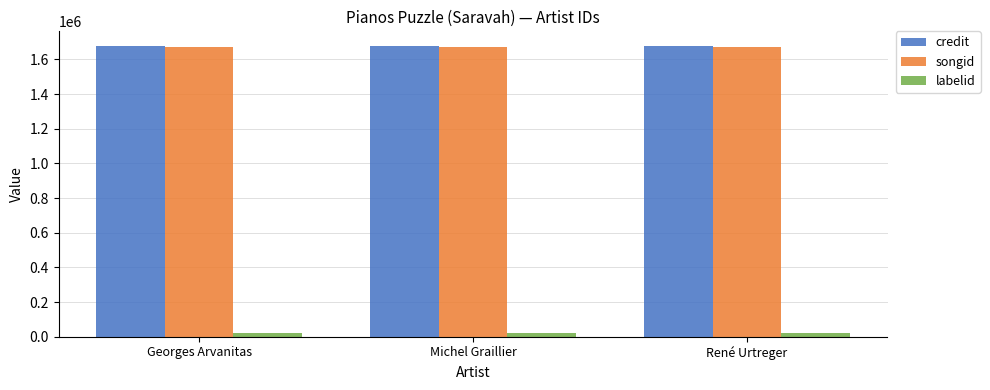

Reading right to left, what are all the values shown in this chart?

credit: 1678331	1678331	1678331
songid: 1672913	1672913	1672913
labelid: 20439	20439	20439